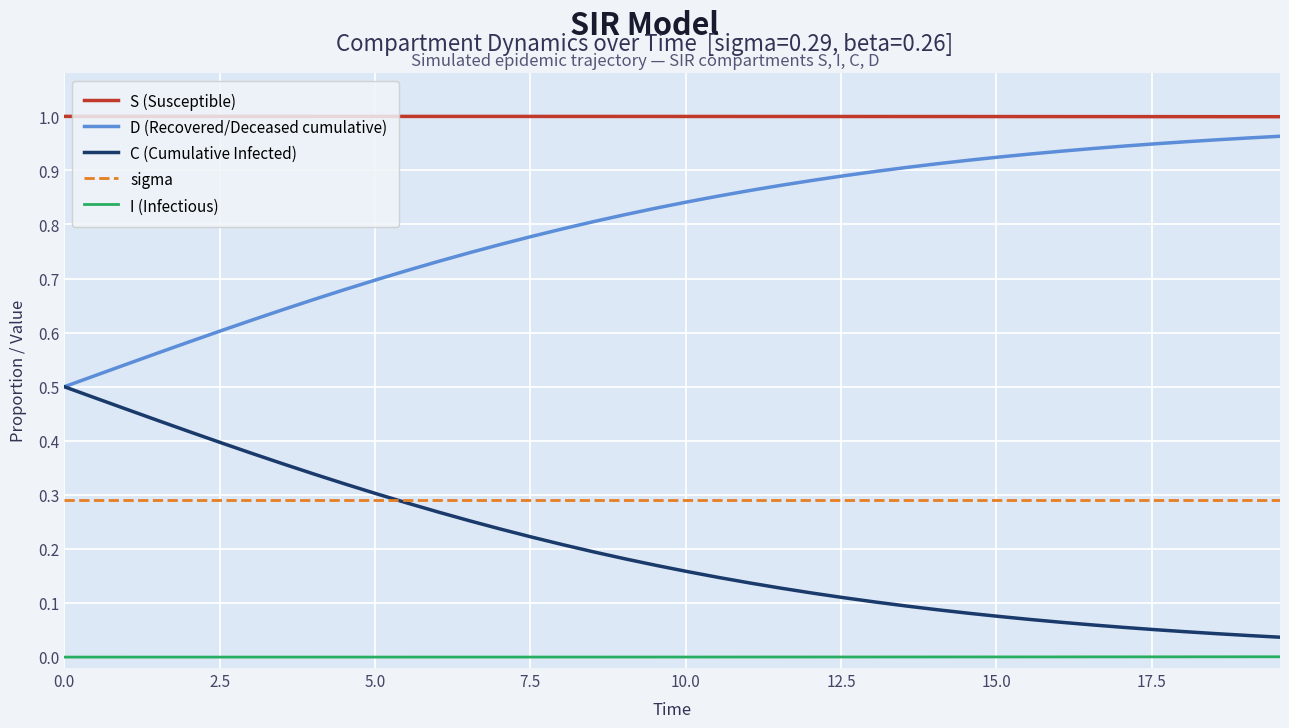

Which series has the largest total across all categories?

S (Susceptible)